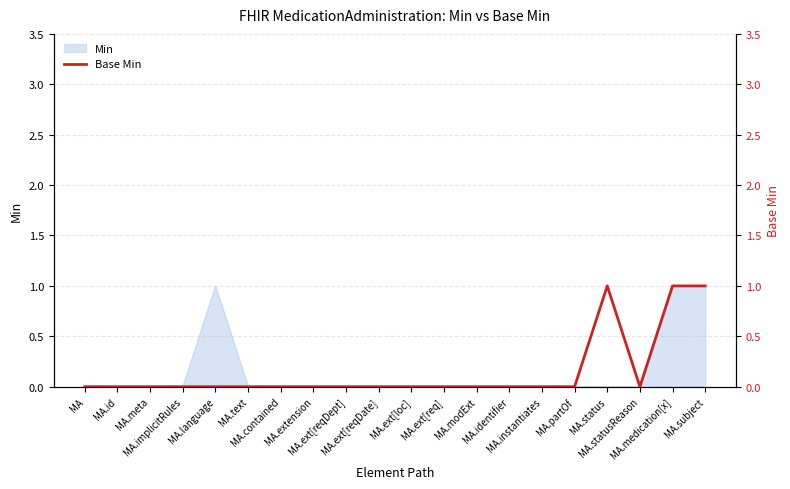

What is the maximum value shown in the chart?

1